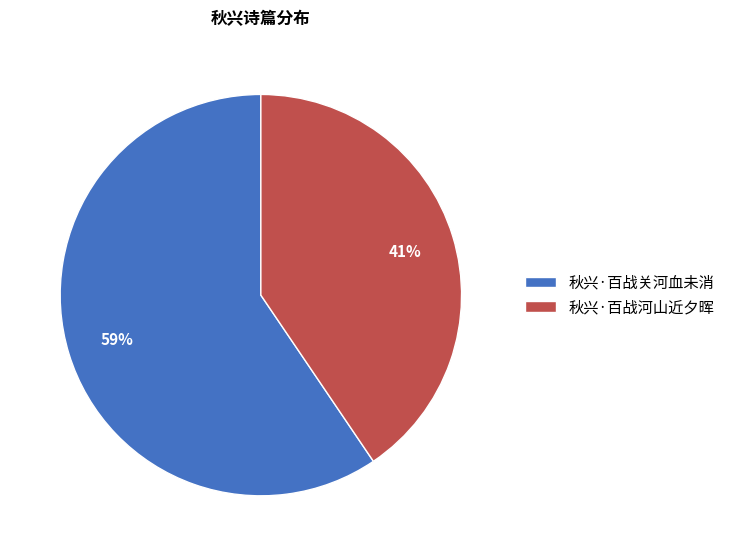

To the nearest percent, what portion does 秋兴·百战河山近夕晖 represent?

41%